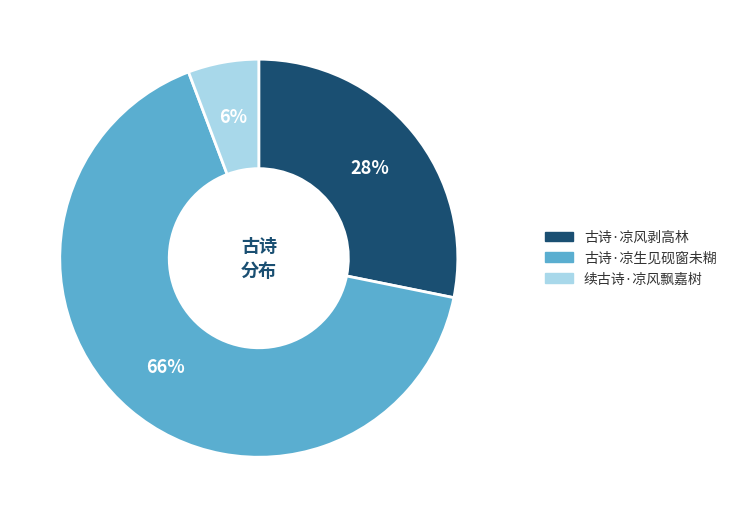

What is the smallest slice in the pie chart?

续古诗·凉风飘嘉树